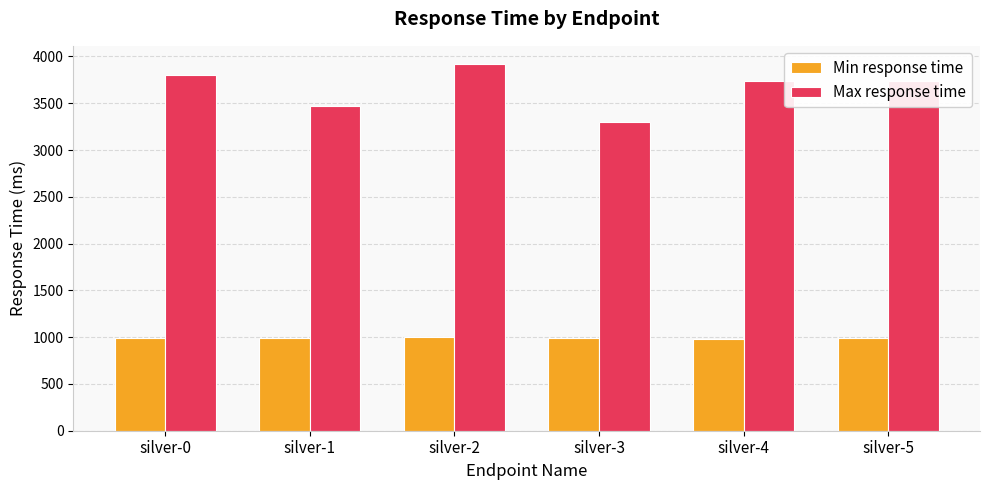

What is the sum of the Min response time values at silver-4 and silver-0?

1970